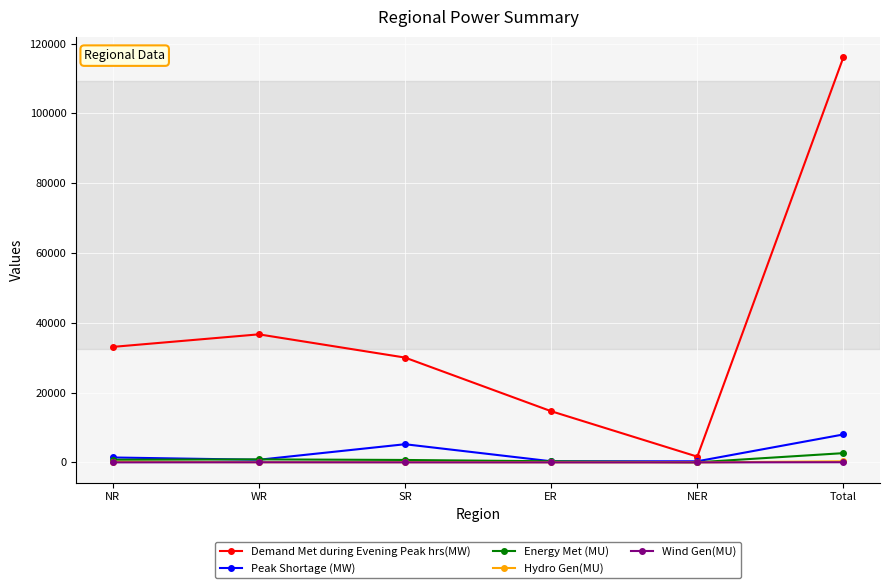

How many data points does each series have?

6